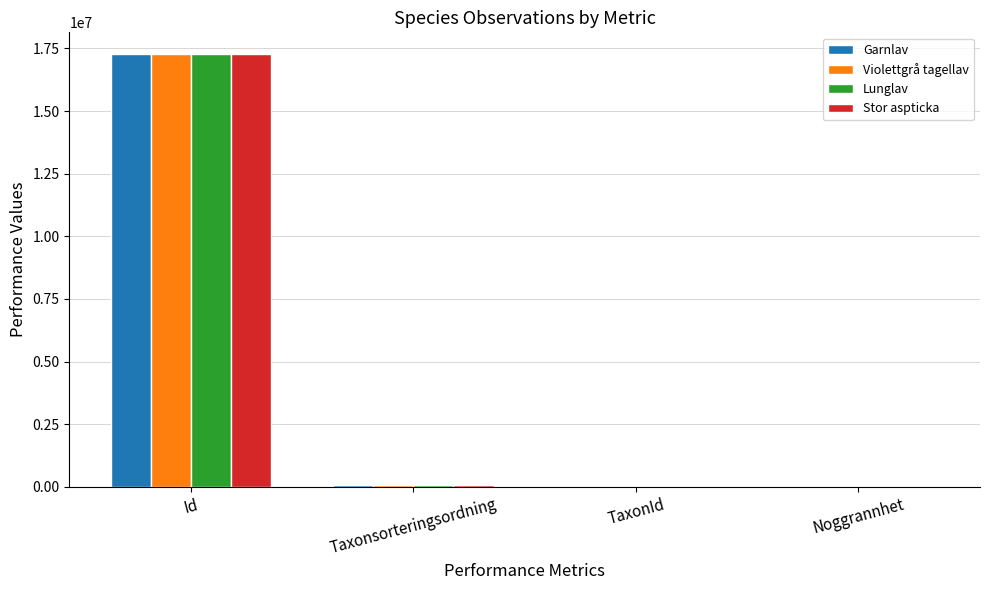

How many groups of bars are there?

4